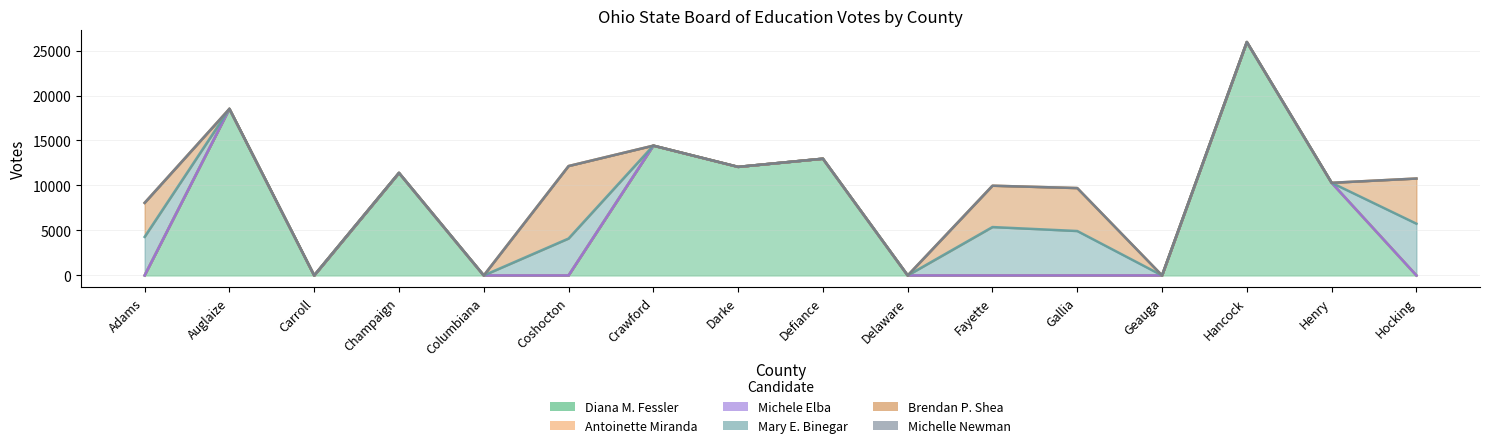

True or false: Brendan P. Shea and Antoinette Miranda cross at least once.

False